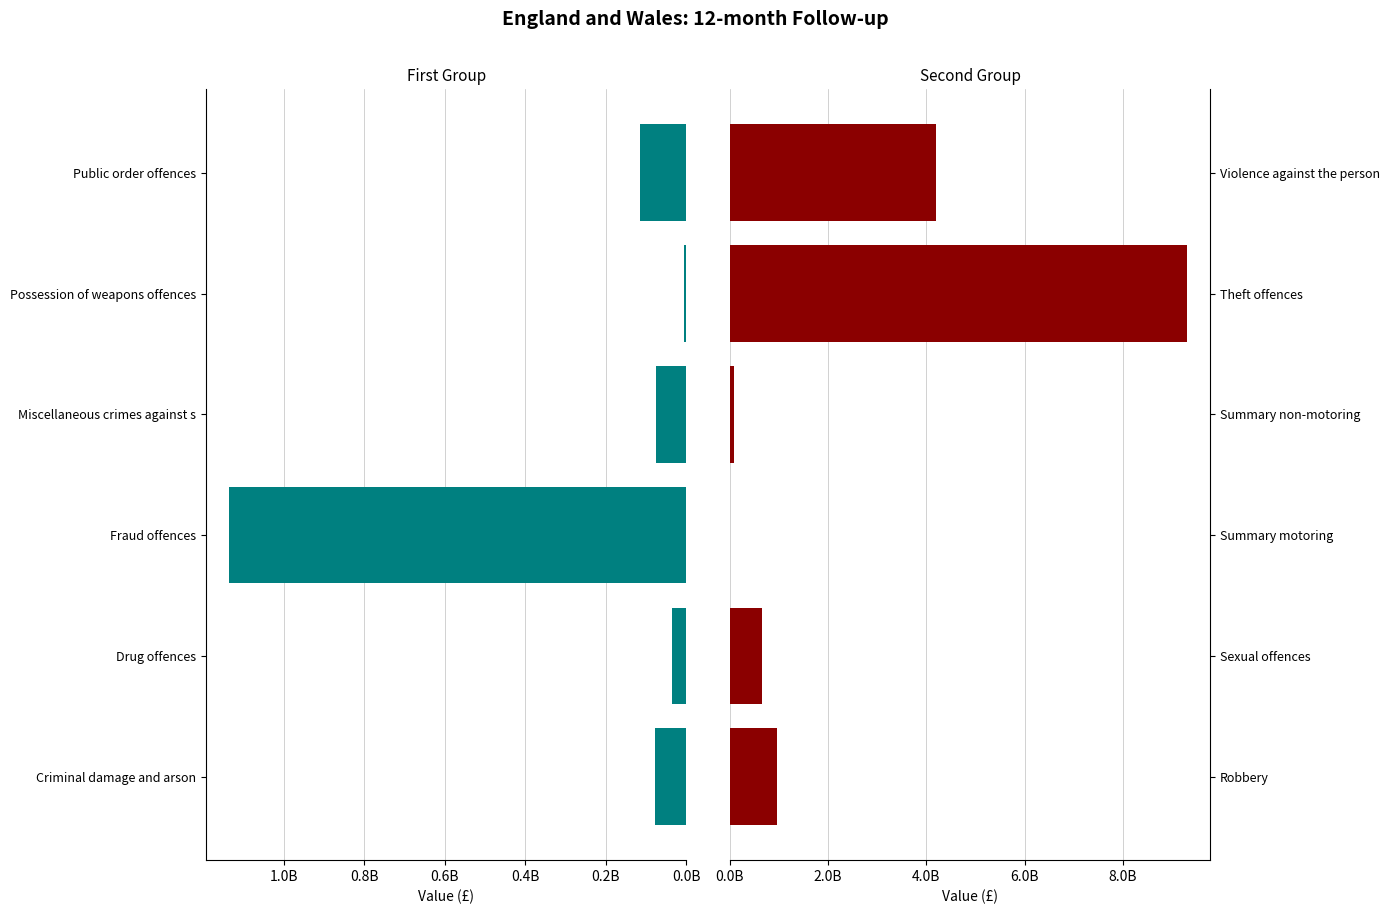

What is the sum of the Second half of offences values at Violence against the person and Sexual offences?

4851636850